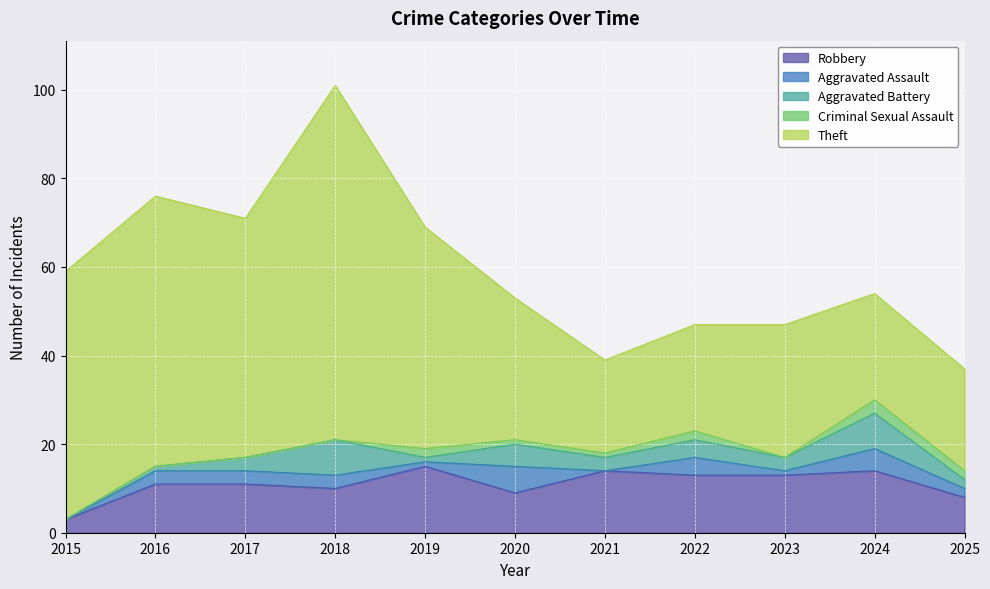

Which series has the largest total across all categories?

Theft